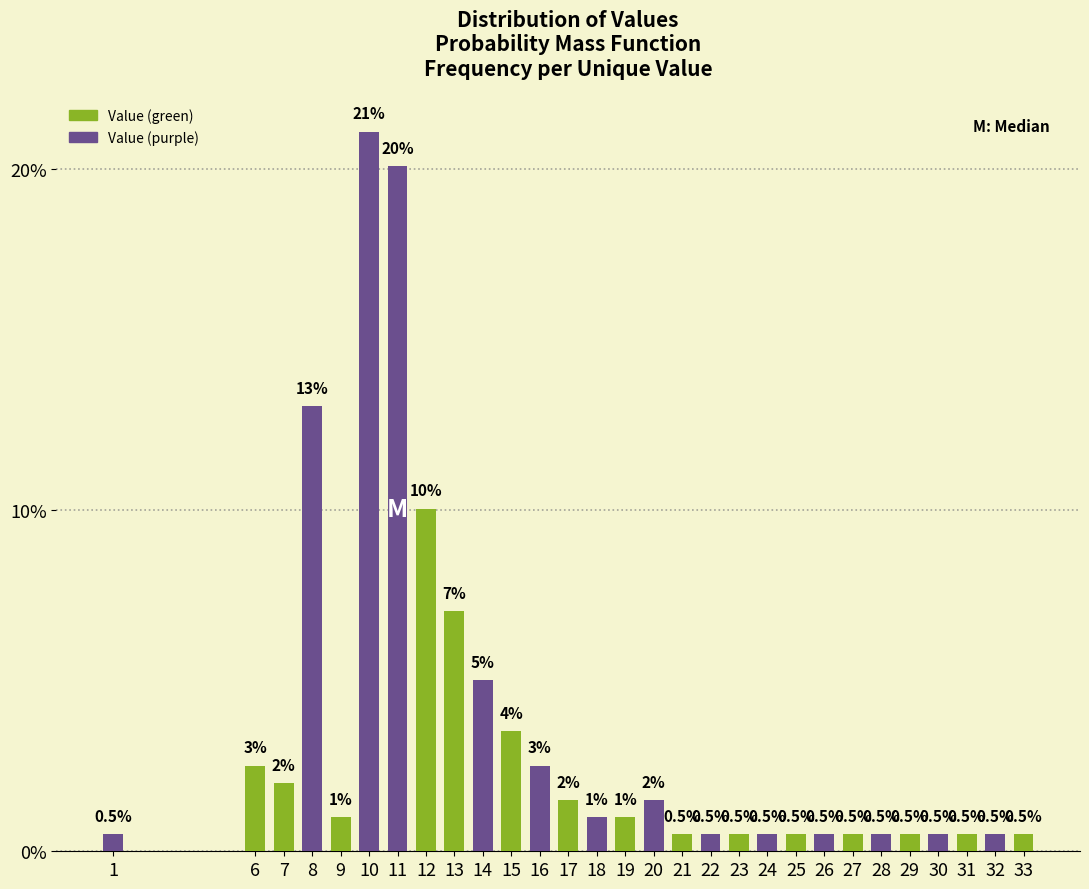

Reading left to right, transcribe all the data shown in this chart.

0.5	2.5	2.0	13.1	1.0	21.1	20.1	10.1	7.0	5.0	3.5	2.5	1.5	1.0	1.0	1.5	0.5	0.5	0.5	0.5	0.5	0.5	0.5	0.5	0.5	0.5	0.5	0.5	0.5